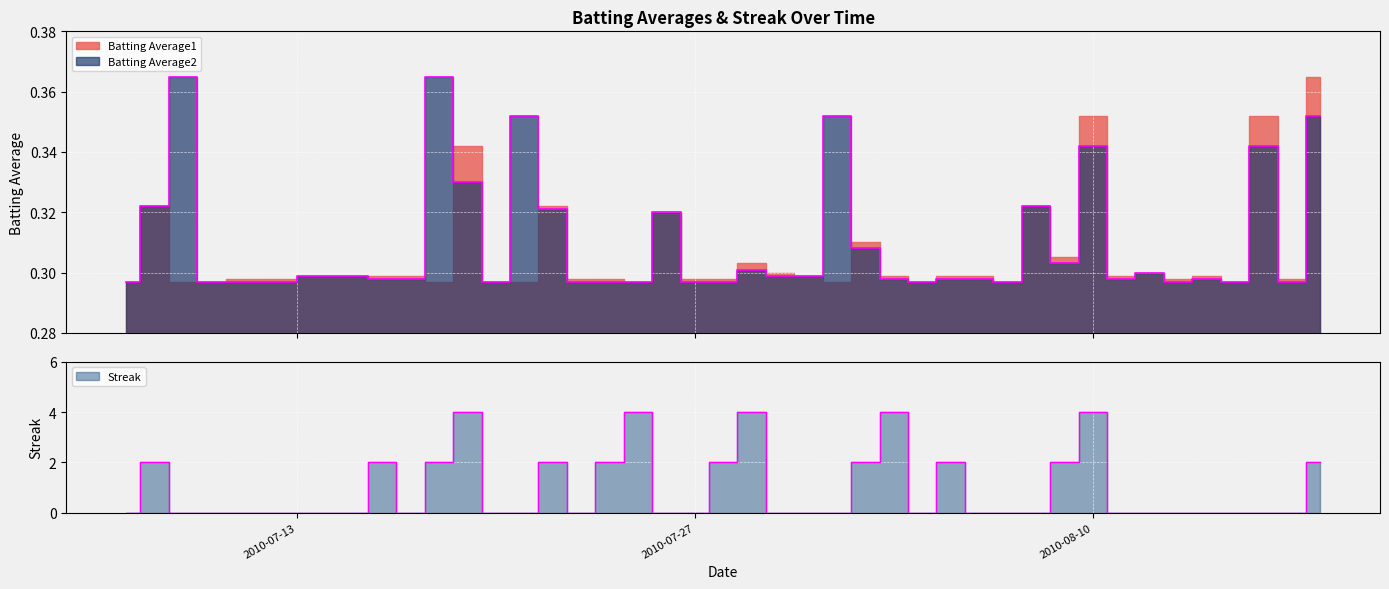

What is the average value of the Batting Average2 series?

0.3